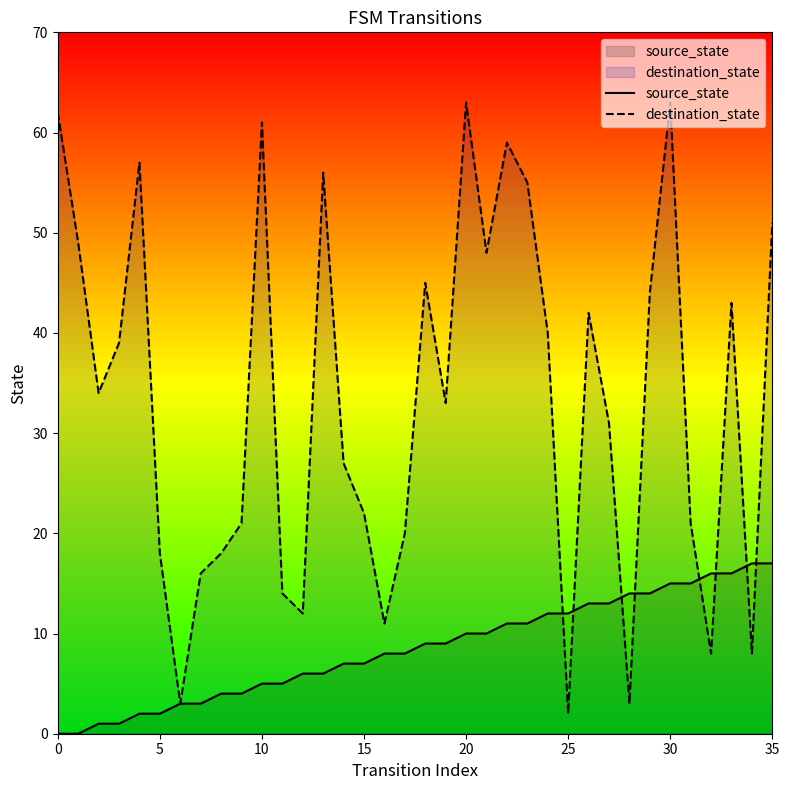

The destination_state series shows 43 at 33. True or false?

True